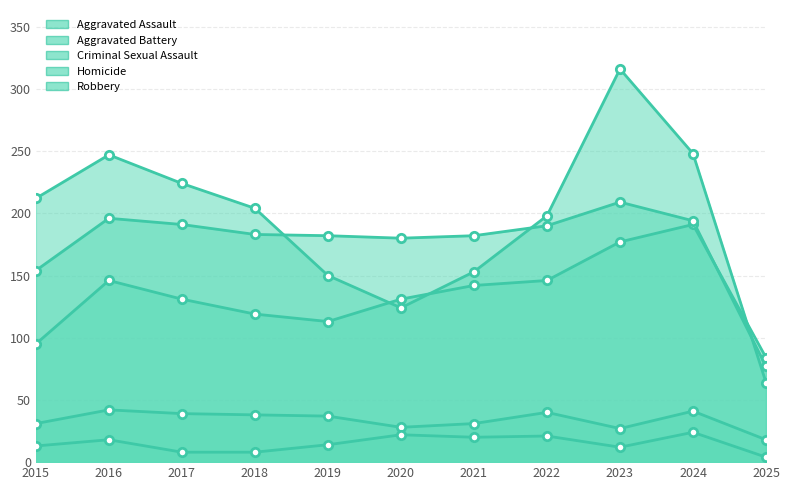

What is the value of the Aggravated Assault point at the 8th from the left?

146